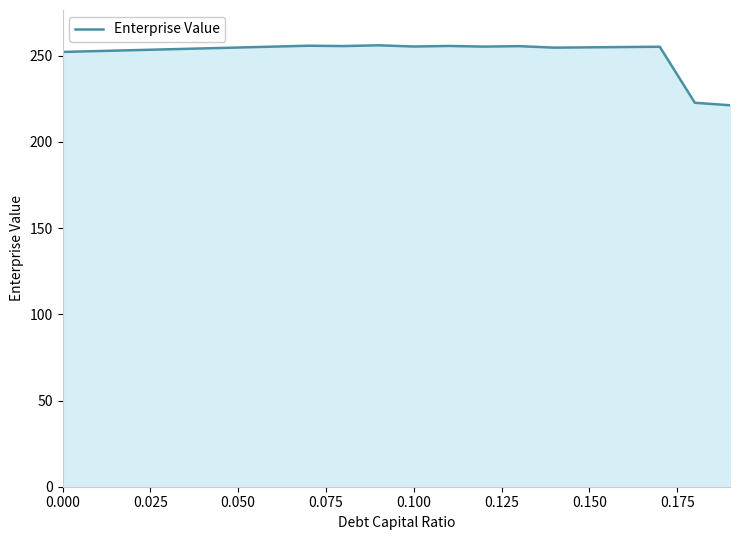

What is the smallest value displayed?

221.3